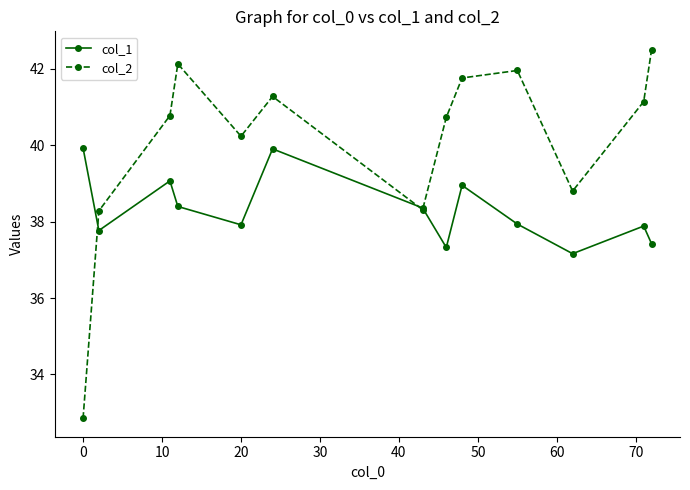

Reading left to right, list all the values displayed in this chart.

col_1: 39.9	37.8	39.1	38.4	37.9	39.9	38.4	37.3	38.9	37.9	37.2	37.9	37.4
col_2: 32.9	38.3	40.8	42.1	40.2	41.3	38.3	40.7	41.8	42.0	38.8	41.1	42.5